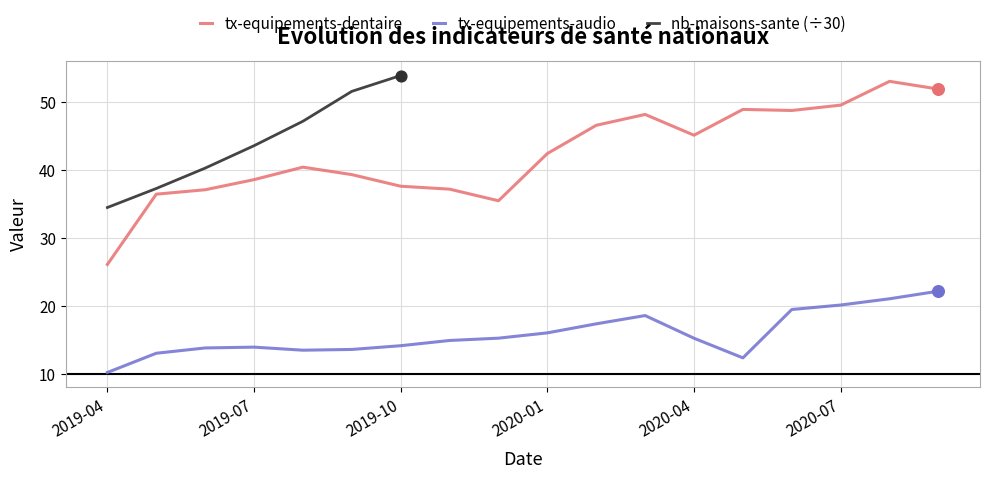

What is the change in value from 1 to 2?

+3.0